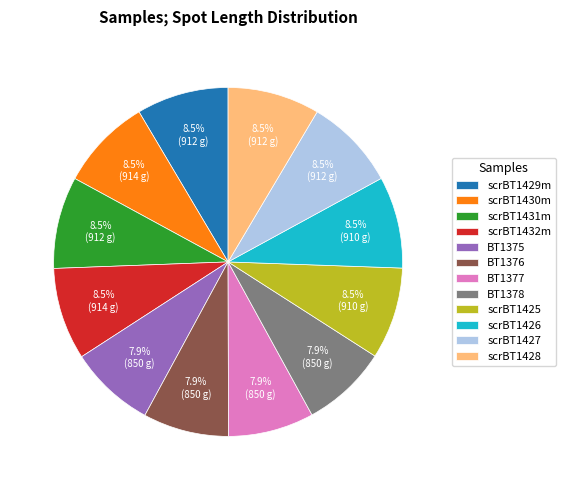

Is BT1377 the majority of the pie?

No